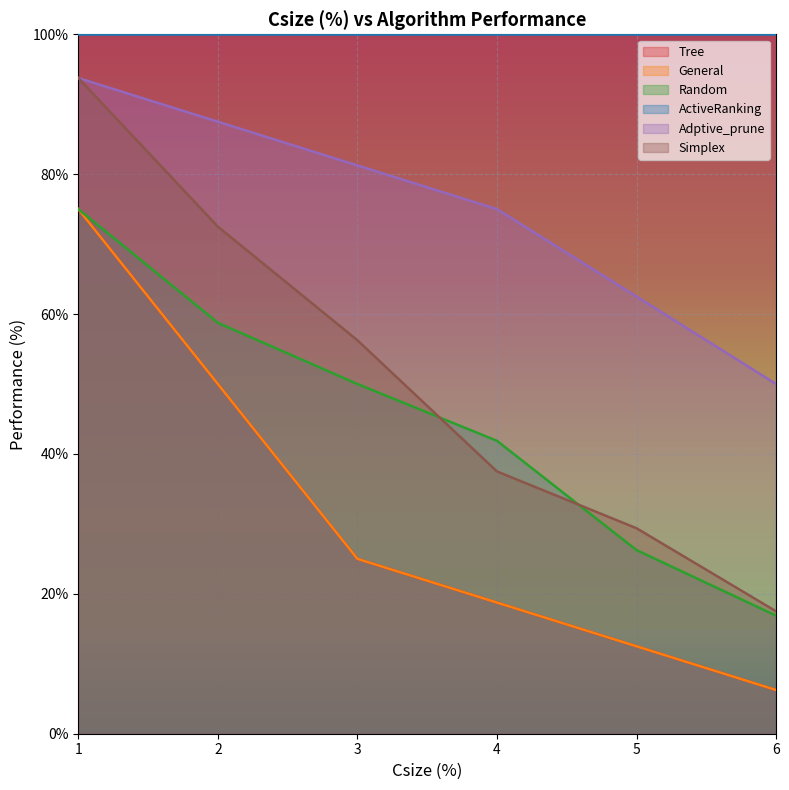

Does the chart display data point markers on the line(s)?

No